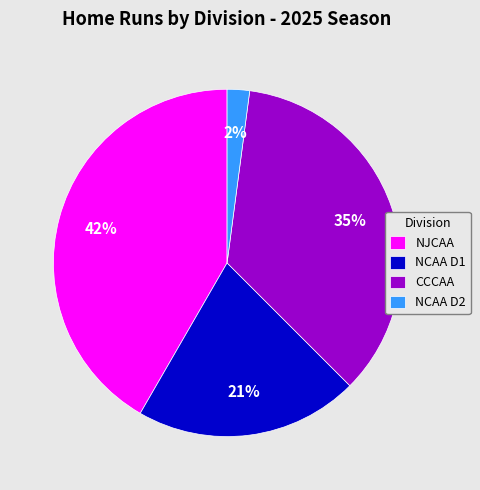

Does any single category account for the majority?

No